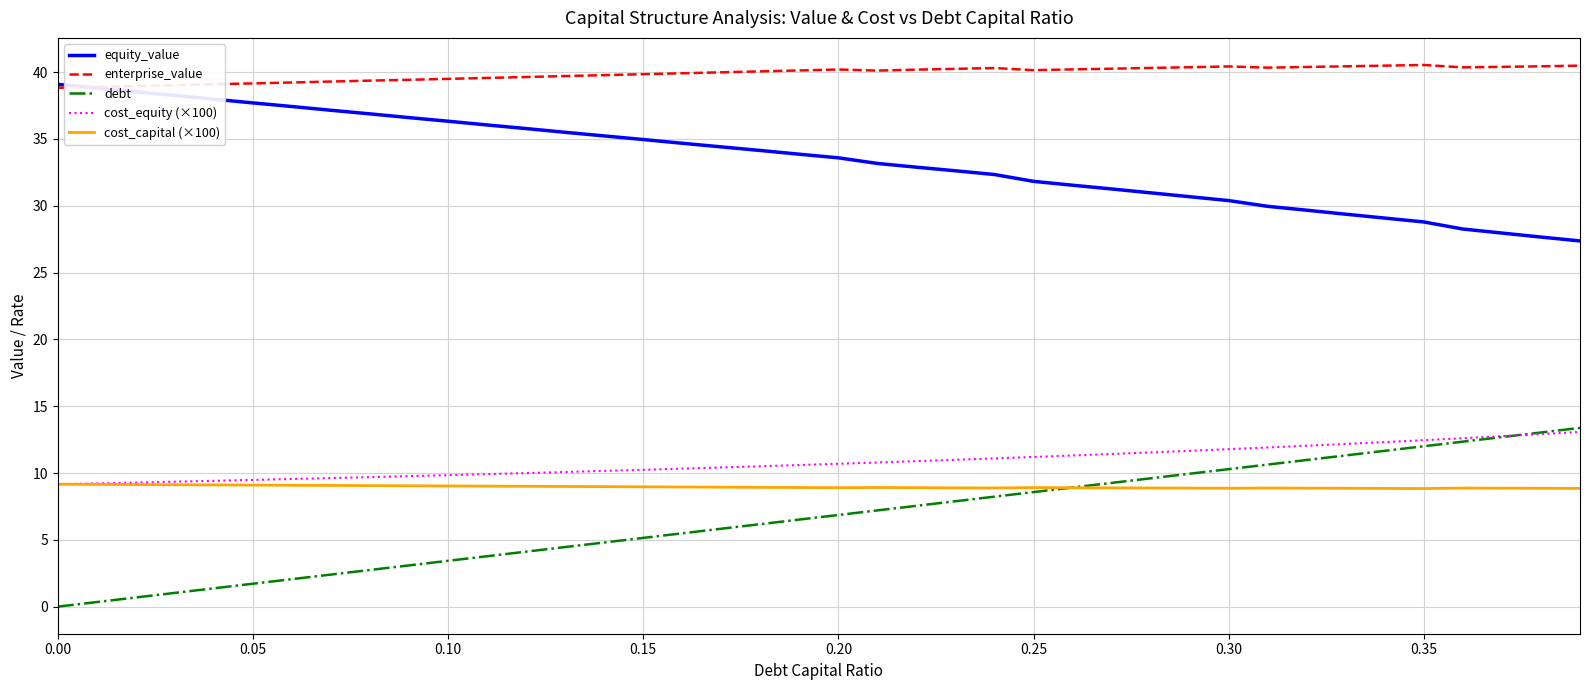

Which series has the largest total across all categories?

enterprise_value